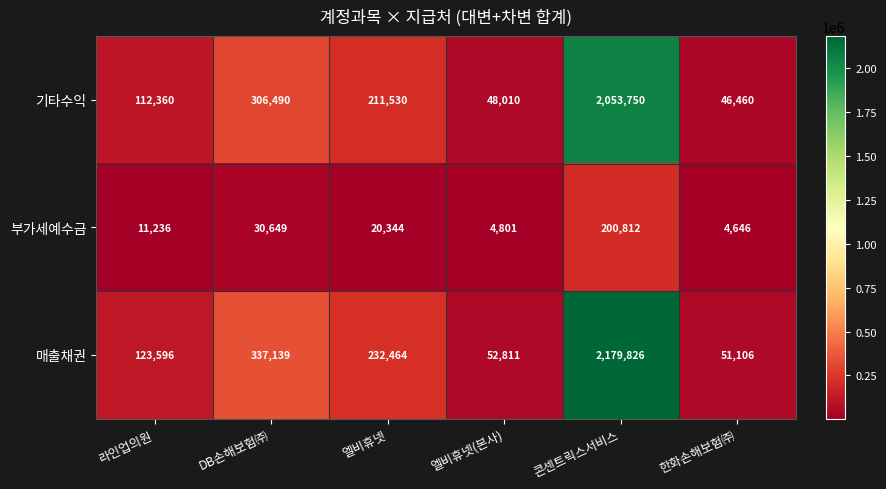

Reading left to right, extract all data points from this chart.

기타수익: 112360	306490	211530	48010	2053750	46460
부가세예수금: 11236	30649	20344	4801	200812	4646
매출채권: 123596	337139	232464	52811	2179826	51106